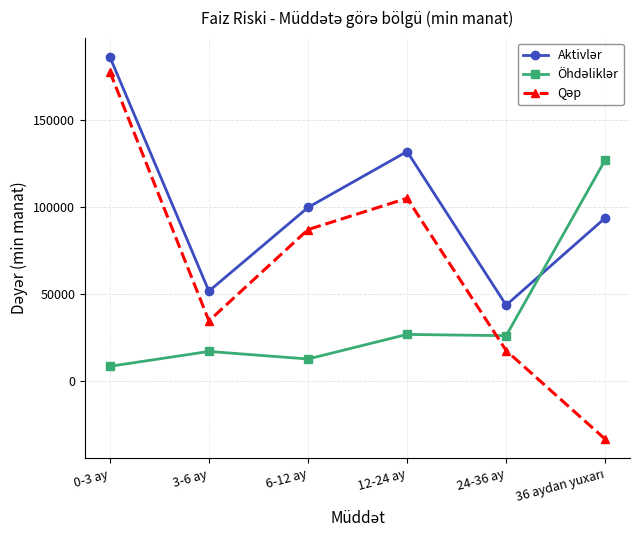

What is the minimum value shown in the chart?

-33286.8